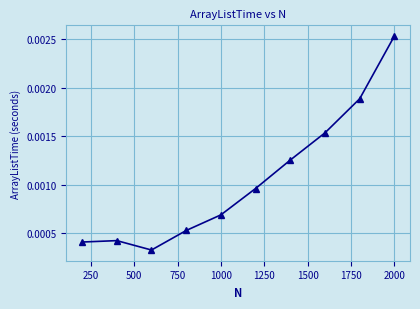

How many points are lower than both their immediate neighbors (excluding endpoints)?

1